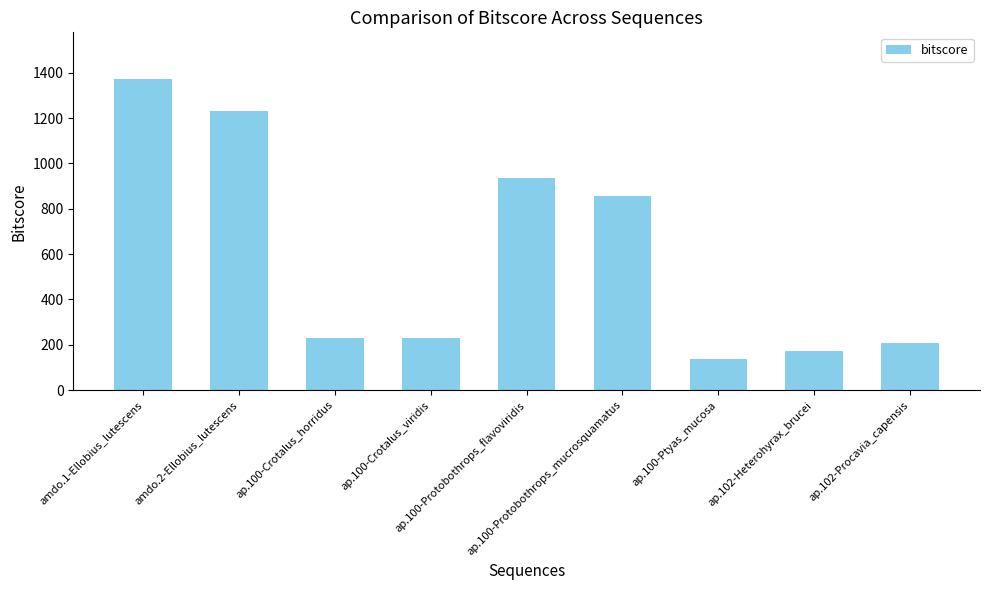

What is the difference between the maximum and minimum values?

1235